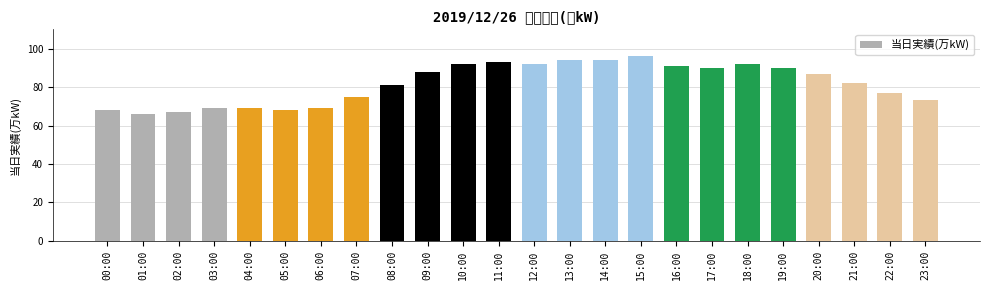

Count the number of data series in this chart.

1